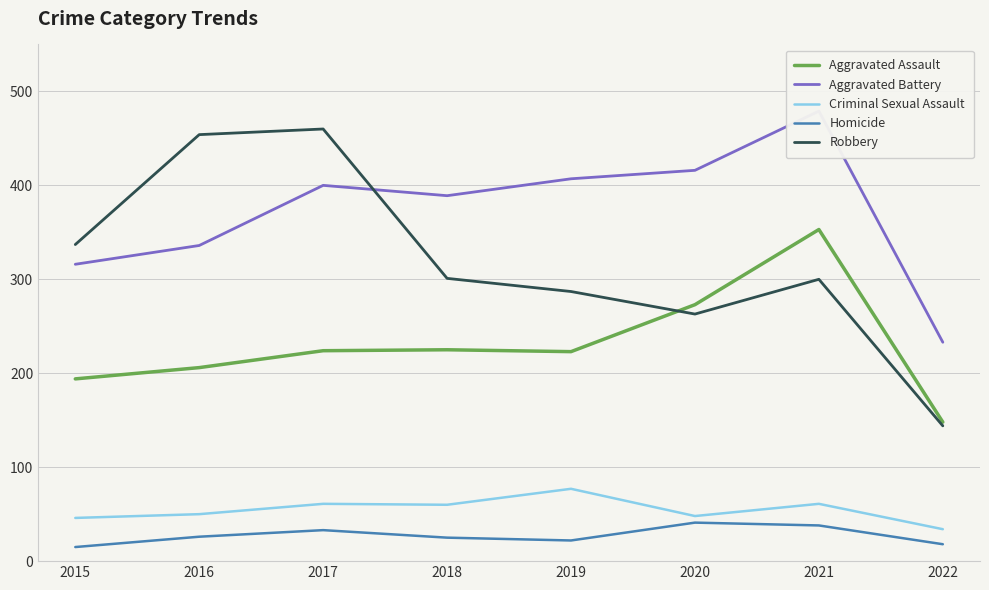

True or false: Aggravated Battery and Homicide cross at least once.

False